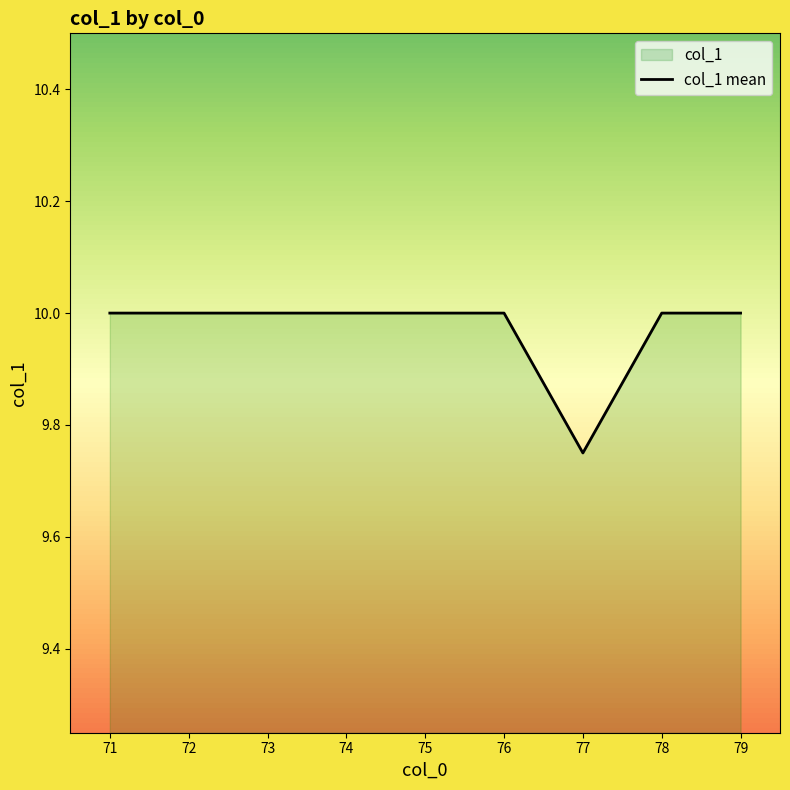

Approximately how many times larger is the value at 74 compared to 73?

1.0